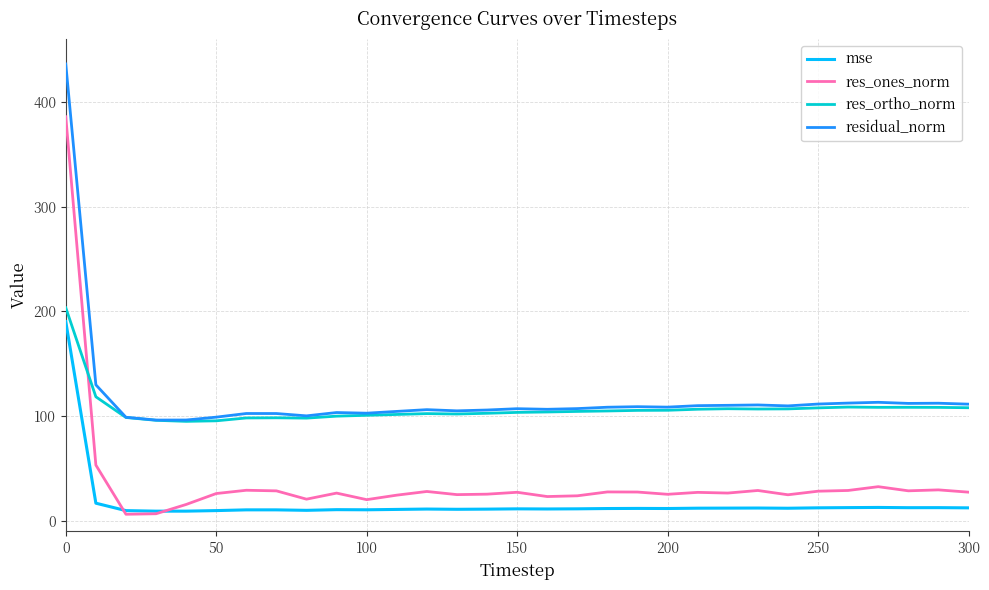

True or false: mse and residual_norm intersect in this chart.

False